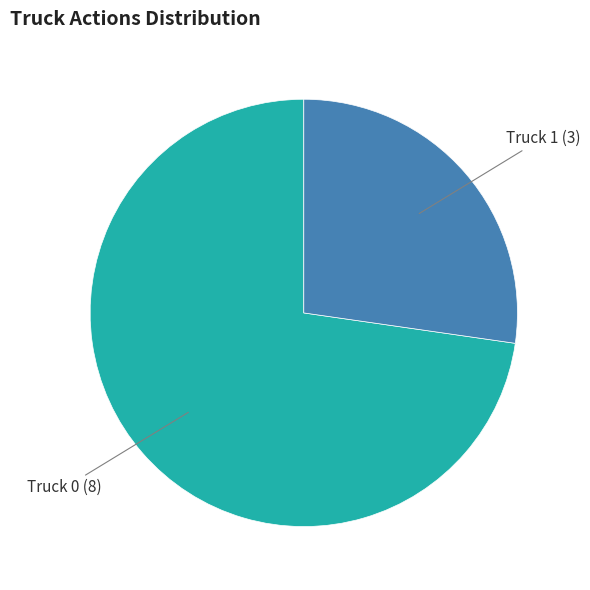

What is the majority slice?

Truck 0